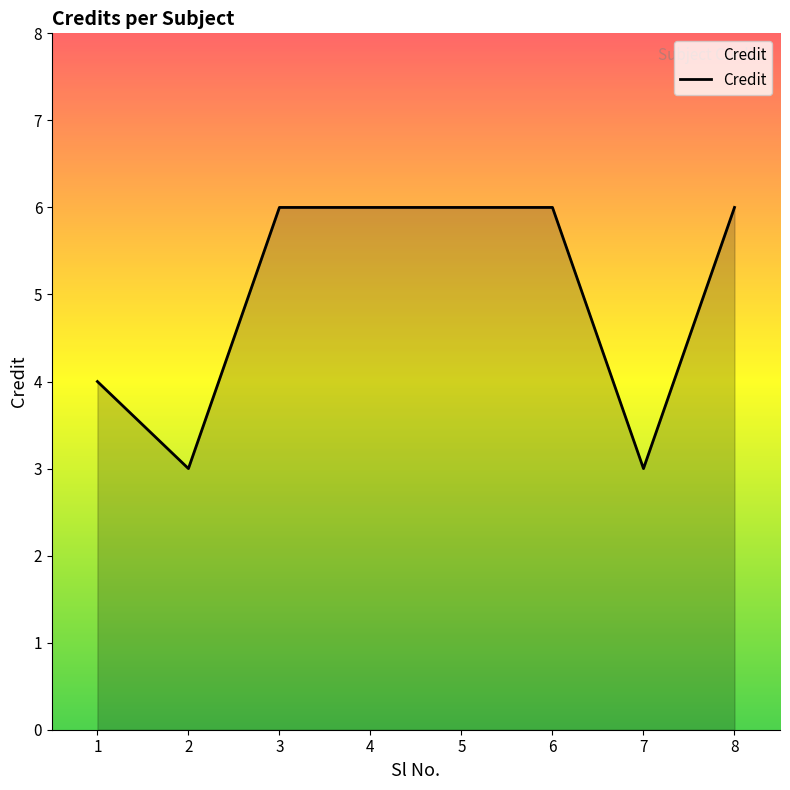

True or false: the data shows 4 at 1.

True